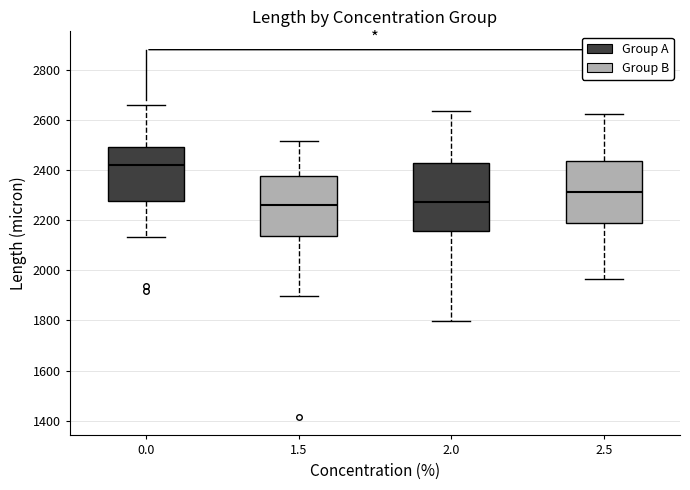

Reading left to right, transcribe this box plot: for each box, give where its median line is, the range the box spans, and where its two whiskers end, as read against the y-axis. The values are not printed on the chart, so give them approximately, as read against the axis.

0.0: median 2420, box 2280 to 2500, whiskers 2140 to 2660
1.5: median 2260, box 2140 to 2380, whiskers 1900 to 2520
2.0: median 2280, box 2160 to 2420, whiskers 1800 to 2640
2.5: median 2320, box 2180 to 2440, whiskers 1960 to 2620